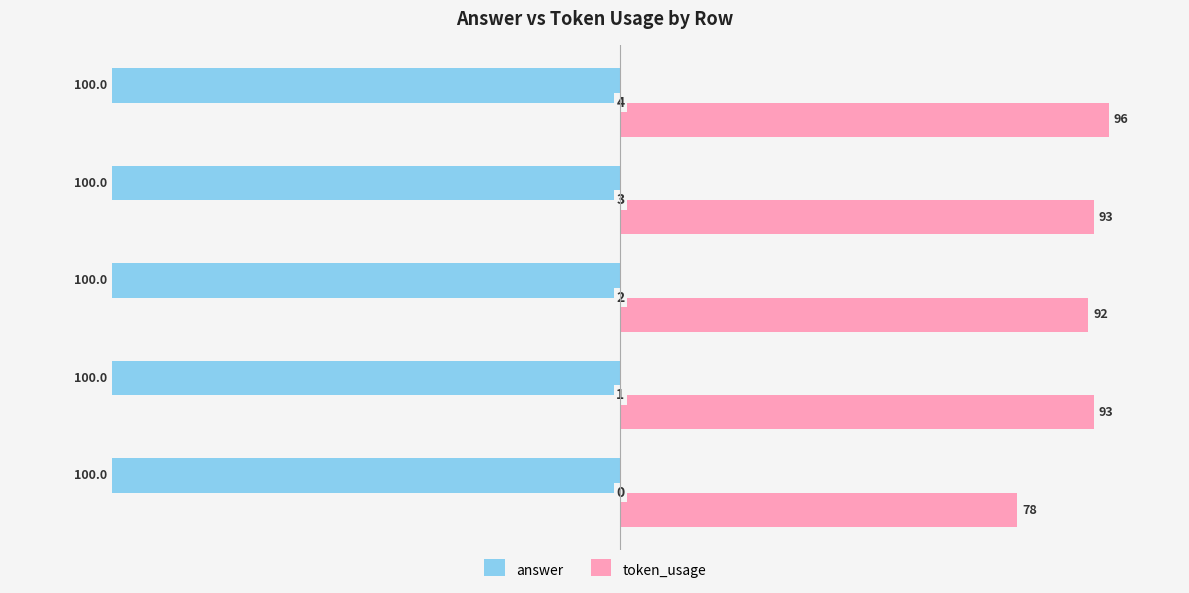

What are all the series names shown in the legend?

answer, token_usage